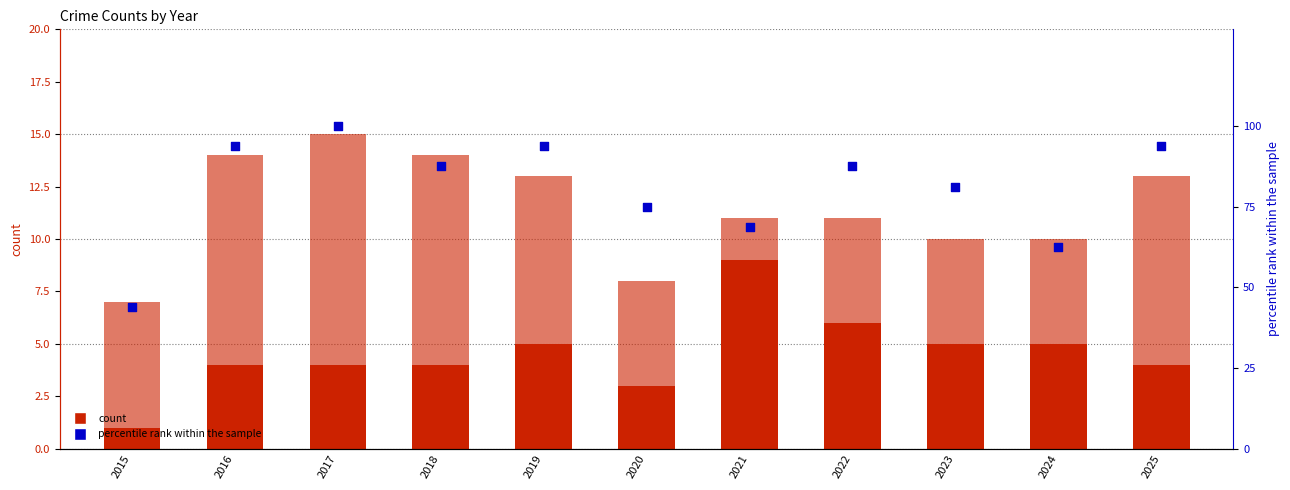

At how many categories does at least one series exceed 68?

9